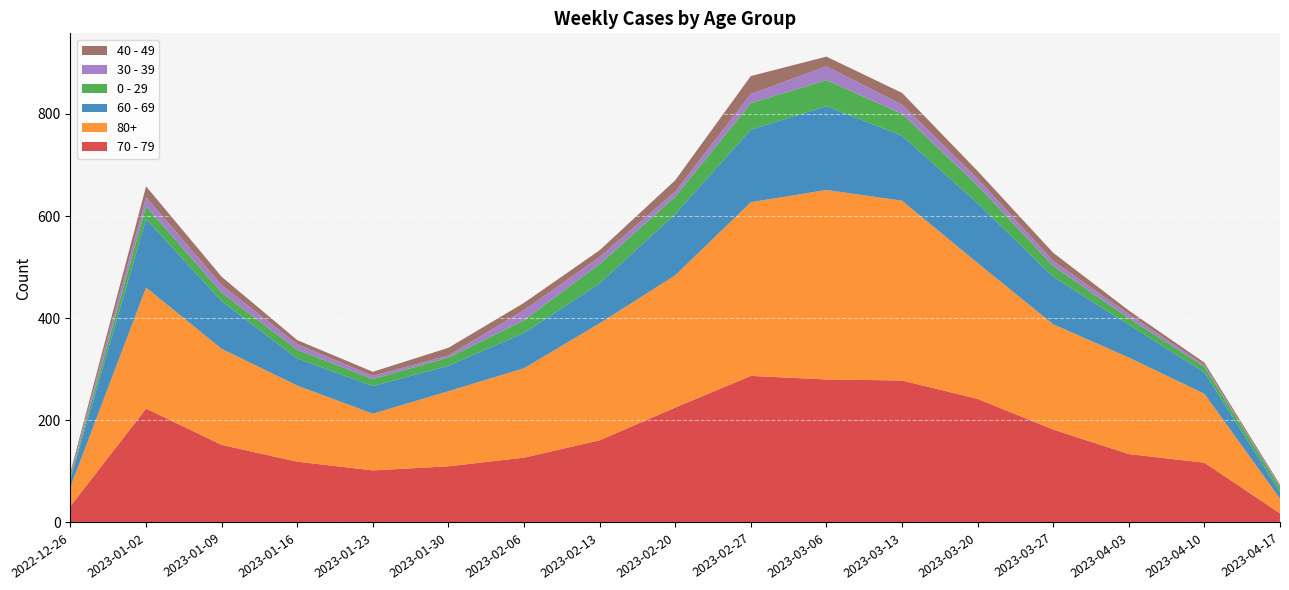

Reading left to right, list all the values displayed in this chart.

70 - 79: 2022-12-26=32	2023-01-02=223	2023-01-09=152	2023-01-16=119	2023-01-23=102	2023-01-30=110	2023-02-06=127	2023-02-13=161	2023-02-20=225	2023-02-27=287	2023-03-06=280	2023-03-13=278	2023-03-20=242	2023-03-27=182	2023-04-03=134	2023-04-10=117	2023-04-17=18
80+: 2022-12-26=38	2023-01-02=237	2023-01-09=188	2023-01-16=149	2023-01-23=111	2023-01-30=147	2023-02-06=175	2023-02-13=229	2023-02-20=259	2023-02-27=340	2023-03-06=371	2023-03-13=352	2023-03-20=266	2023-03-27=206	2023-04-03=189	2023-04-10=135	2023-04-17=29
60 - 69: 2022-12-26=16	2023-01-02=134	2023-01-09=93	2023-01-16=53	2023-01-23=54	2023-01-30=50	2023-02-06=69	2023-02-13=78	2023-02-20=120	2023-02-27=142	2023-03-06=164	2023-03-13=127	2023-03-20=117	2023-03-27=93	2023-04-03=64	2023-04-10=42	2023-04-17=13
0 - 29: 2022-12-26=4	2023-01-02=25	2023-01-09=17	2023-01-16=17	2023-01-23=14	2023-01-30=16	2023-02-06=25	2023-02-13=38	2023-02-20=34	2023-02-27=52	2023-03-06=51	2023-03-13=43	2023-03-20=35	2023-03-27=21	2023-04-03=13	2023-04-10=11	2023-04-17=9
30 - 39: 2022-12-26=5	2023-01-02=18	2023-01-09=15	2023-01-16=11	2023-01-23=6	2023-01-30=4	2023-02-06=20	2023-02-13=14	2023-02-20=10	2023-02-27=18	2023-03-06=27	2023-03-13=18	2023-03-20=13	2023-03-27=10	2023-04-03=8	2023-04-10=3	2023-04-17=2
40 - 49: 2022-12-26=4	2023-01-02=21	2023-01-09=16	2023-01-16=8	2023-01-23=8	2023-01-30=15	2023-02-06=14	2023-02-13=13	2023-02-20=22	2023-02-27=35	2023-03-06=19	2023-03-13=23	2023-03-20=15	2023-03-27=16	2023-04-03=7	2023-04-10=5	2023-04-17=3